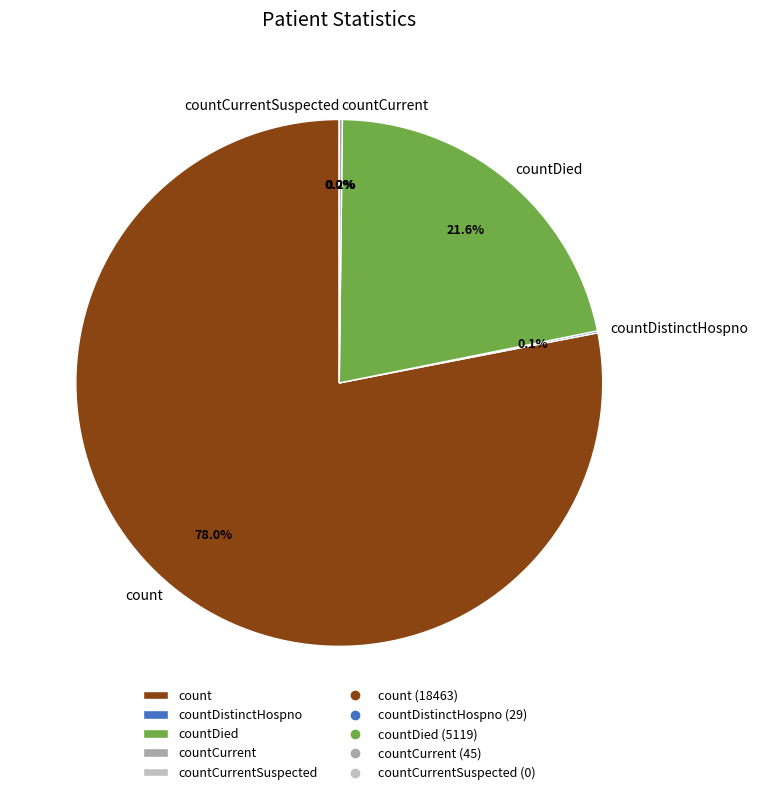

Between count and countCurrent, which is larger?

count